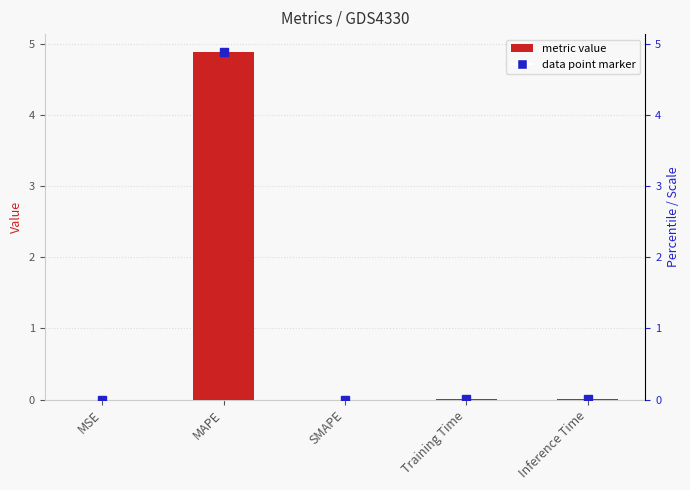

What is the difference between the maximum and second lowest values?

4.9